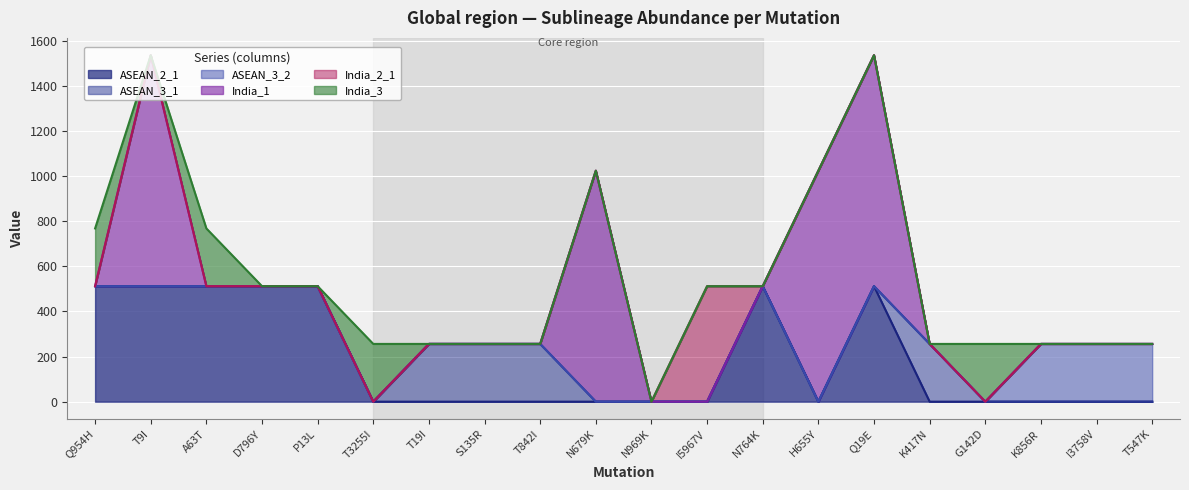

Reading right to left, transcribe all the data shown in this chart.

ASEAN_2_1: T547K=0	I3758V=0	K856R=0	G142D=0	K417N=0	Q19E=512	H655Y=0	N764K=512	I5967V=0	N969K=0	N679K=0	T842I=0	S135R=0	T19I=0	T3255I=0	P13L=512	D796Y=512	A63T=512	T9I=512	Q954H=512
ASEAN_3_1: T547K=0	I3758V=0	K856R=0	G142D=0	K417N=256	Q19E=0	H655Y=0	N764K=0	I5967V=0	N969K=0	N679K=0	T842I=256	S135R=256	T19I=256	T3255I=0	P13L=0	D796Y=0	A63T=0	T9I=0	Q954H=0
ASEAN_3_2: T547K=256	I3758V=256	K856R=256	G142D=0	K417N=0	Q19E=0	H655Y=0	N764K=0	I5967V=0	N969K=0	N679K=0	T842I=0	S135R=0	T19I=0	T3255I=0	P13L=0	D796Y=0	A63T=0	T9I=0	Q954H=0
India_1: T547K=0	I3758V=0	K856R=0	G142D=0	K417N=0	Q19E=1024	H655Y=1024	N764K=0	I5967V=0	N969K=0	N679K=1024	T842I=0	S135R=0	T19I=0	T3255I=0	P13L=0	D796Y=0	A63T=0	T9I=1024	Q954H=0
India_2_1: T547K=0	I3758V=0	K856R=0	G142D=0	K417N=0	Q19E=0	H655Y=0	N764K=0	I5967V=512	N969K=0	N679K=0	T842I=0	S135R=0	T19I=0	T3255I=0	P13L=0	D796Y=0	A63T=0	T9I=0	Q954H=0
India_3: T547K=0	I3758V=0	K856R=0	G142D=256	K417N=0	Q19E=0	H655Y=0	N764K=0	I5967V=0	N969K=0	N679K=0	T842I=0	S135R=0	T19I=0	T3255I=256	P13L=0	D796Y=0	A63T=256	T9I=0	Q954H=256